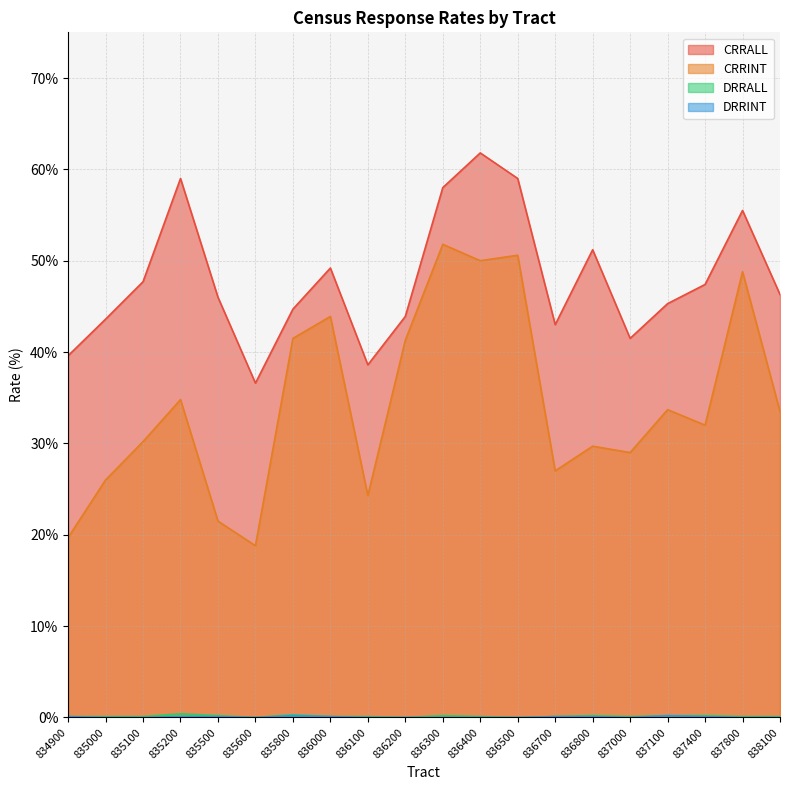

Reading left to right, transcribe all the data shown in this chart.

CRRALL: 834900=39.6	835000=43.6	835100=47.7	835200=59.0	835500=46.0	835600=36.6	835800=44.7	836000=49.2	836100=38.6	836200=43.9	836300=58.0	836400=61.8	836500=59.0	836700=43.0	836800=51.2	837000=41.5	837100=45.3	837400=47.4	837800=55.5	838100=46.3
CRRINT: 834900=19.7	835000=26.0	835100=30.2	835200=34.8	835500=21.5	835600=18.8	835800=41.5	836000=43.9	836100=24.3	836200=41.3	836300=51.8	836400=50.0	836500=50.6	836700=27.0	836800=29.7	837000=29.0	837100=33.7	837400=32.0	837800=48.8	838100=33.5
DRRALL: 834900=0.1	835000=0.1	835100=0.1	835200=0.4	835500=0.2	835600=0.0	835800=0.3	836000=0.1	836100=0.1	836200=0.0	836300=0.2	836400=0.1	836500=0.0	836700=0.1	836800=0.2	837000=0.1	837100=0.2	837400=0.2	837800=0.1	838100=0.1
DRRINT: 834900=0.1	835000=0.0	835100=0.0	835200=0.1	835500=0.1	835600=0.0	835800=0.2	836000=0.1	836100=0.0	836200=0.0	836300=0.0	836400=0.0	836500=0.0	836700=0.1	836800=0.1	837000=0.0	837100=0.2	837400=0.1	837800=0.0	838100=0.0